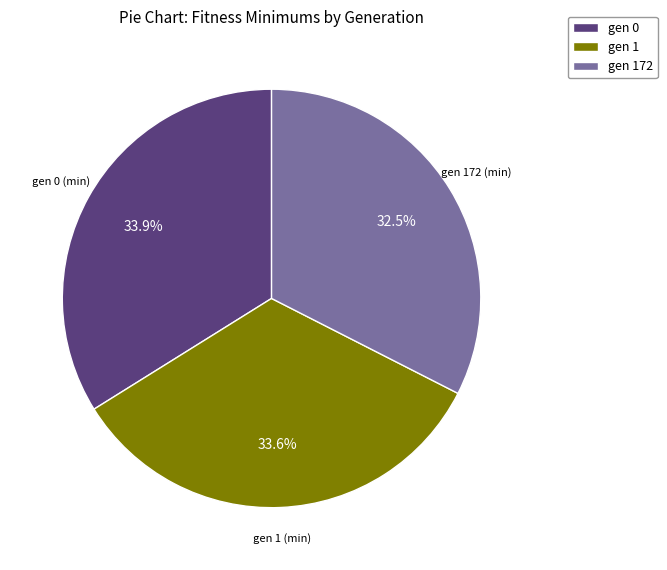

Combined, do gen 172 and gen 1 account for over 50%?

Yes